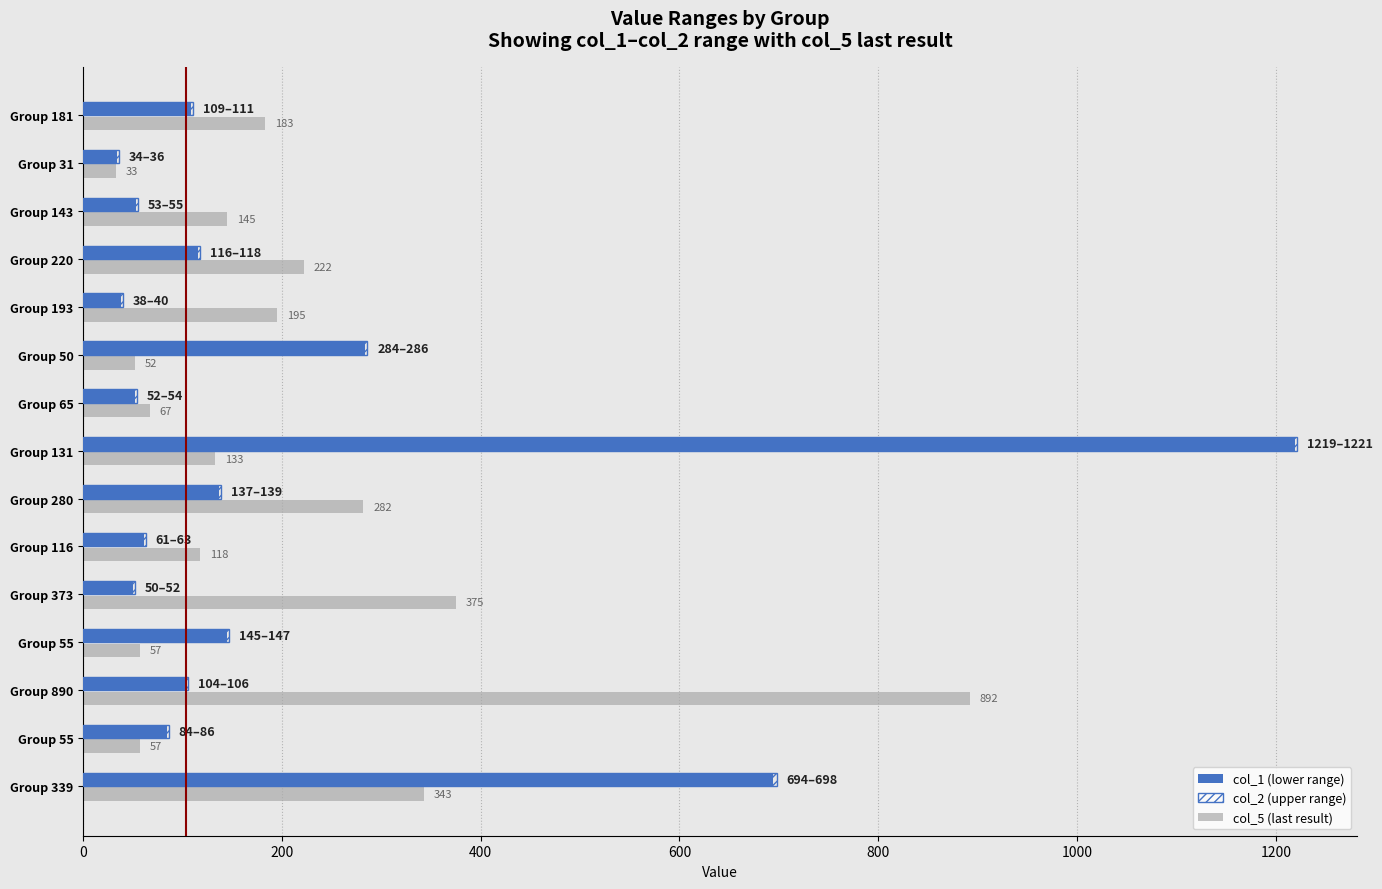

Count the number of data series in this chart.

3